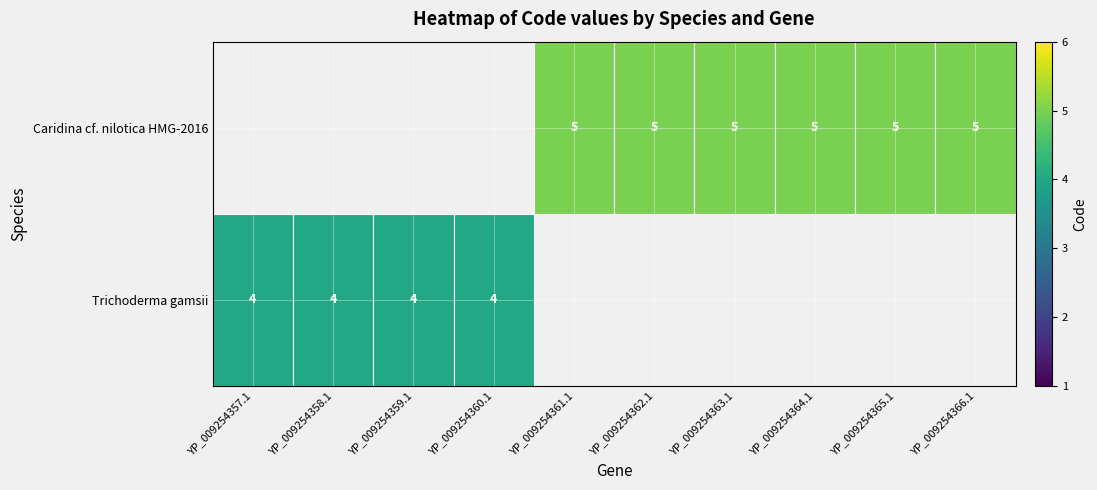

True or false: Caridina cf. nilotica HMG-2016 has a value of 5 at YP_009254365.1.

True